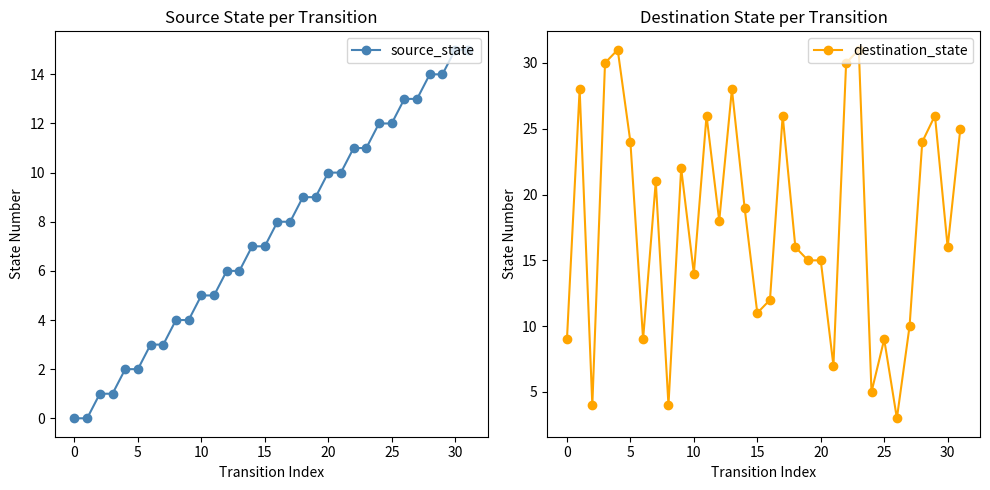

True or false: source_state has more than 2 interior local peaks.

False